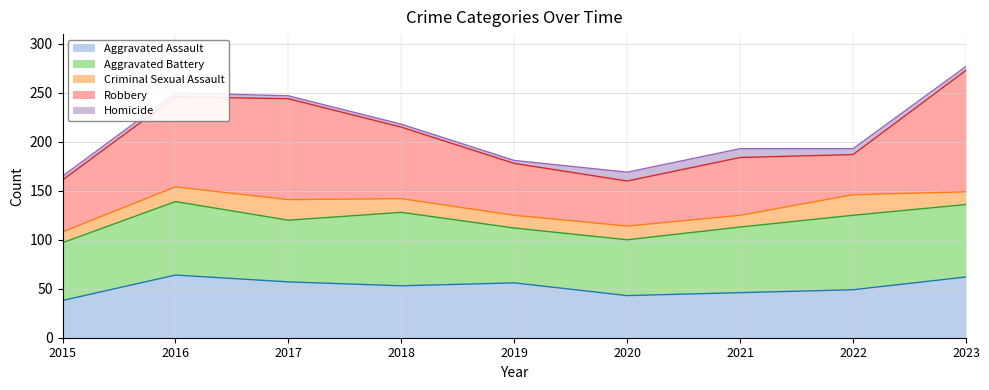

What is the value of the Aggravated Assault point at the 7th from the left?

46